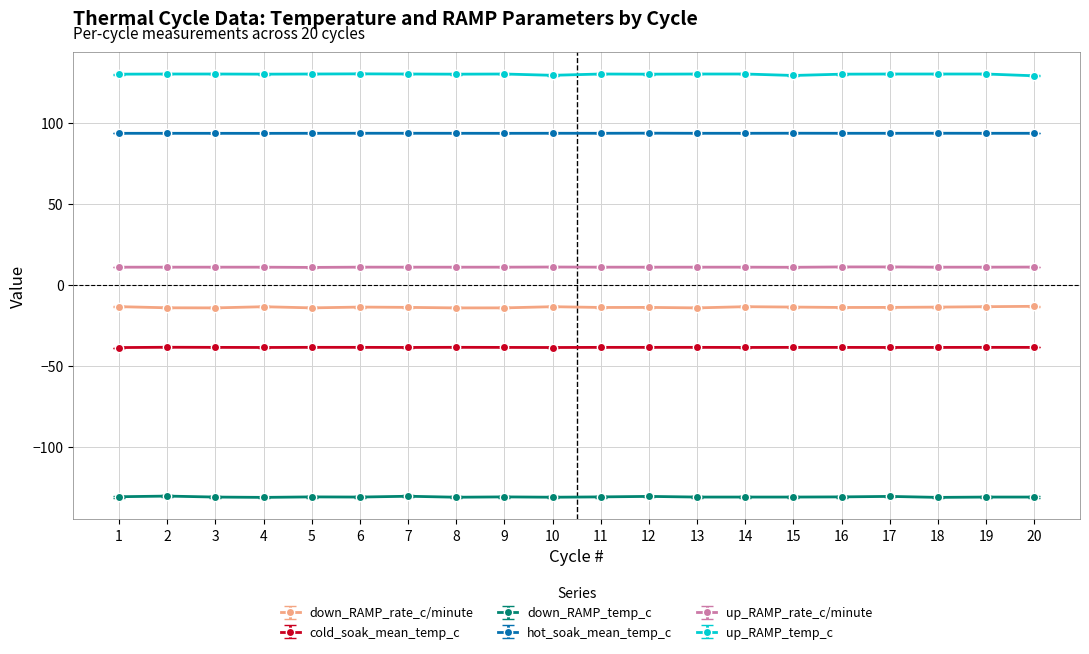

Rank the series at 11 from lowest to highest value.

down_RAMP_temp_c, cold_soak_mean_temp_c, down_RAMP_rate_c/minute, up_RAMP_rate_c/minute, hot_soak_mean_temp_c, up_RAMP_temp_c